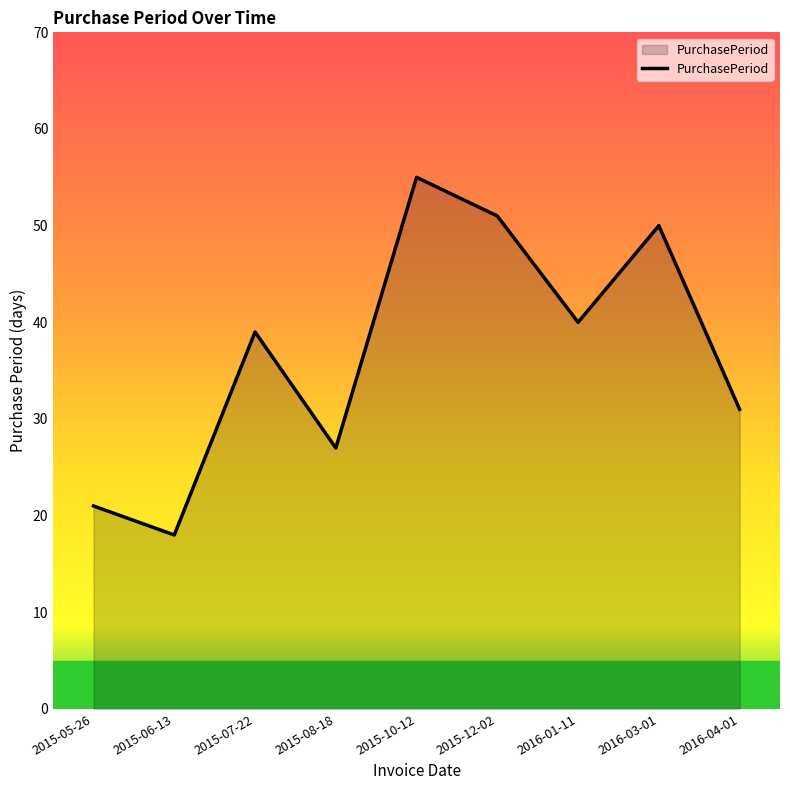

What is the average value?

37